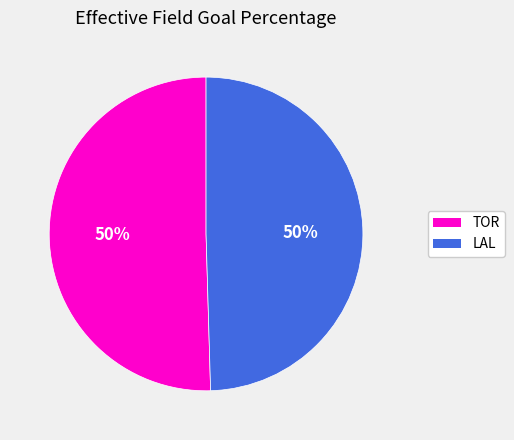

Combined, do LAL and TOR account for over 50%?

Yes